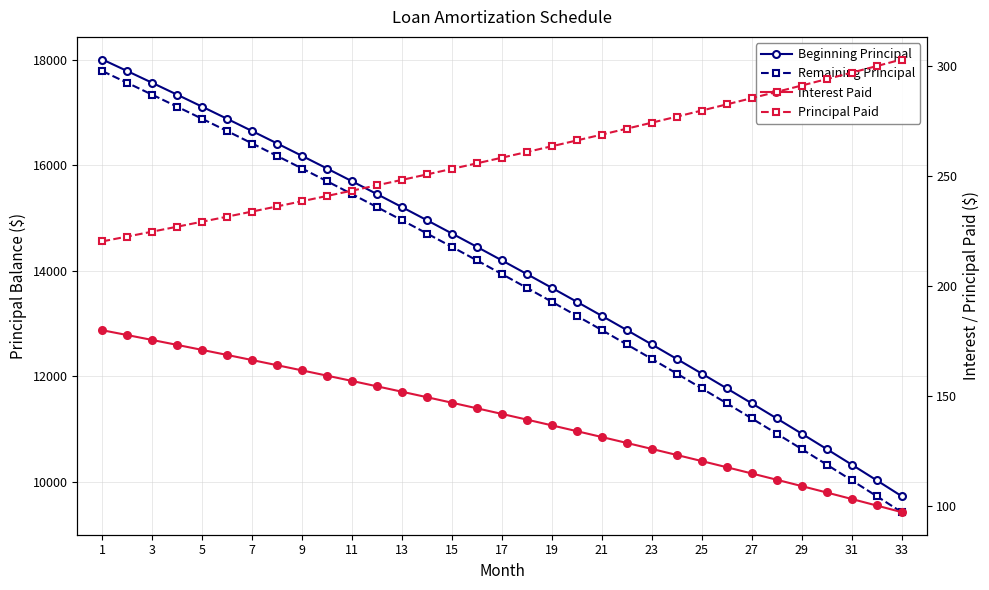

Does the chart display data point markers on the line(s)?

Yes